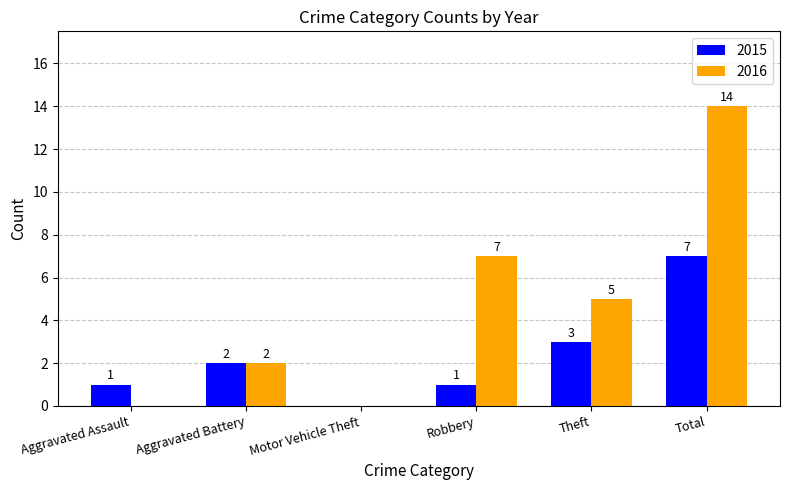

Does the chart contain stacked bars?

No